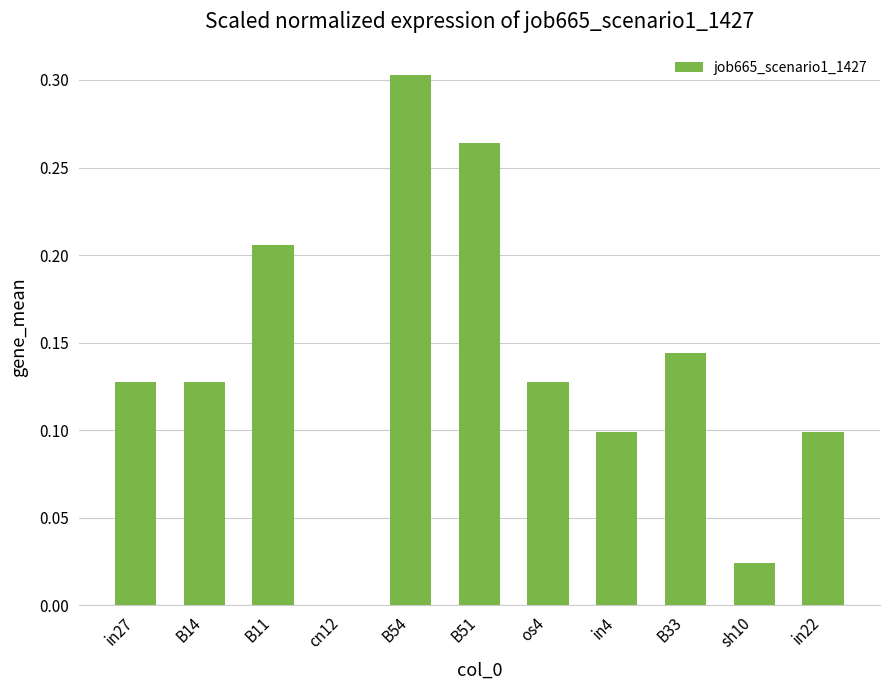

True or false: the data shows 0.1 at B33.

True